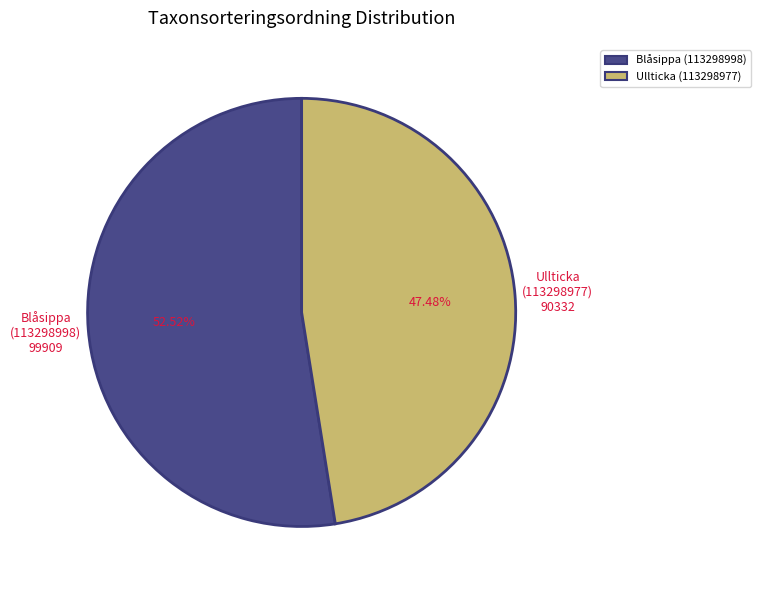

Which has a higher value, Blåsippa (113298998) or Ullticka (113298977)?

Blåsippa (113298998)